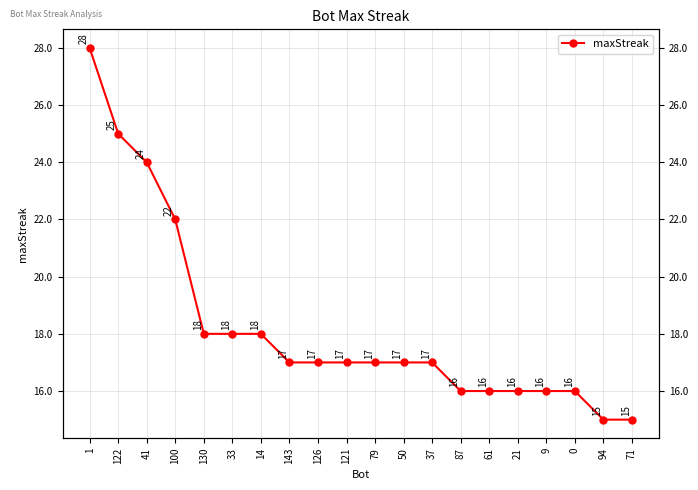

Reading right to left, extract all data points from this chart.

71=15	94=15	0=16	9=16	21=16	61=16	87=16	37=17	50=17	79=17	121=17	126=17	143=17	14=18	33=18	130=18	100=22	41=24	122=25	1=28